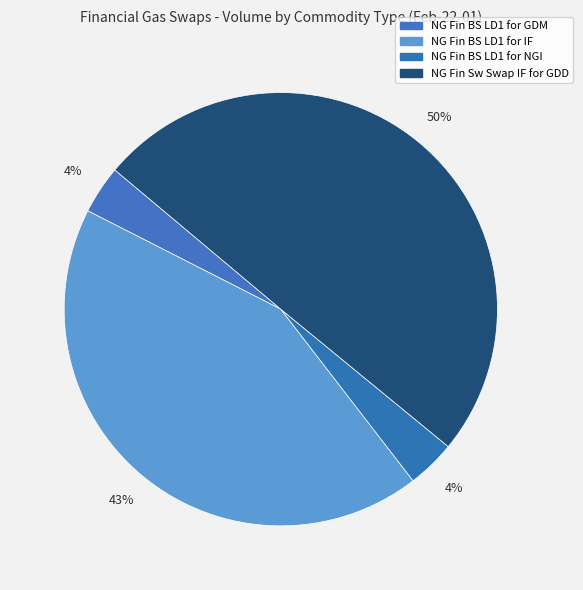

Which slice is the smallest?

NG Fin BS LD1 for GDM